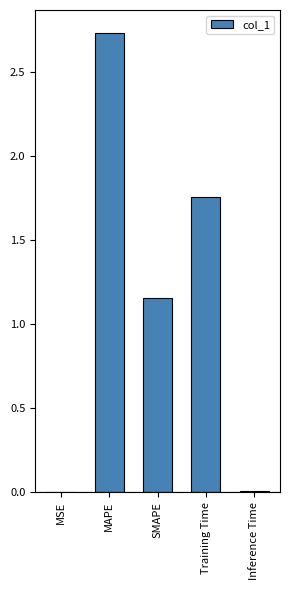

What is the average value?

1.1